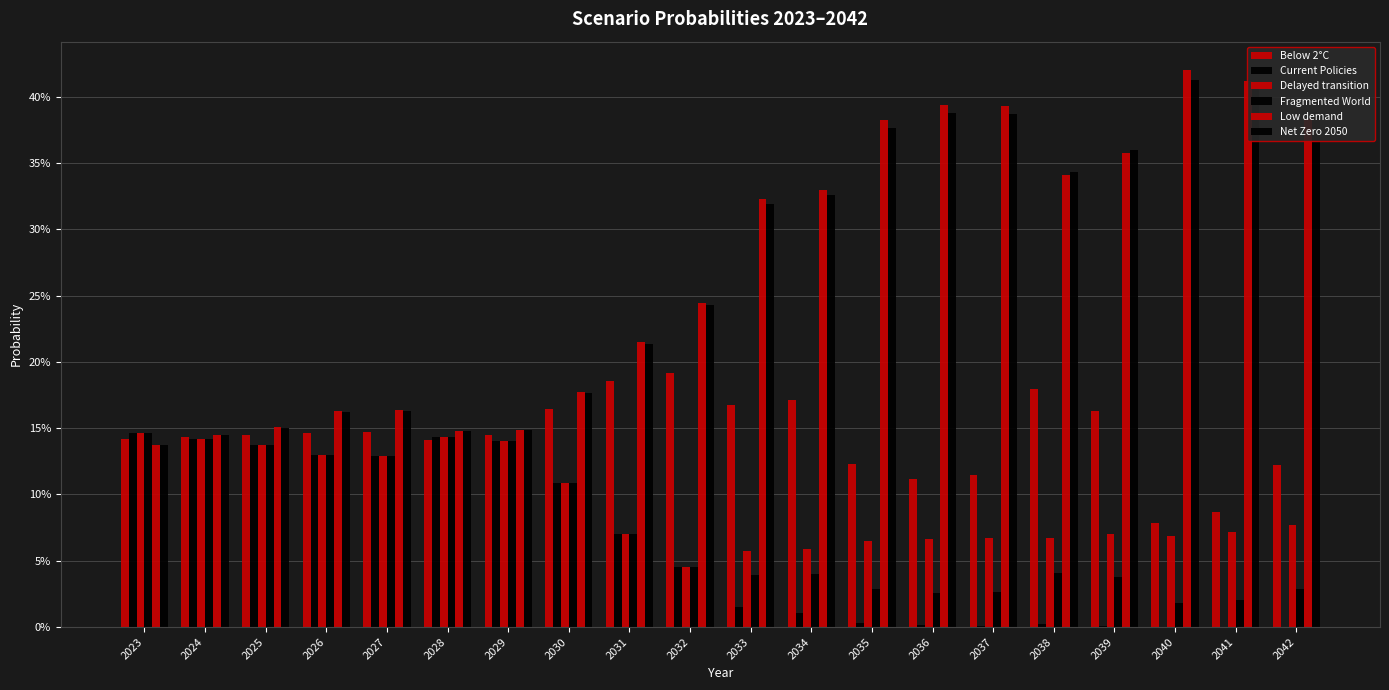

The value of Low demand at 2032 is 0.1. True or false?

False